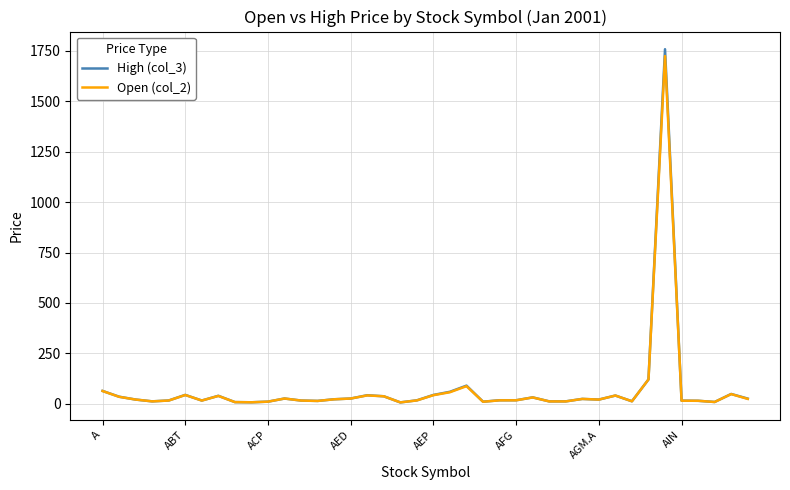

What is the lowest value of the Open (col_2) series?

6.5